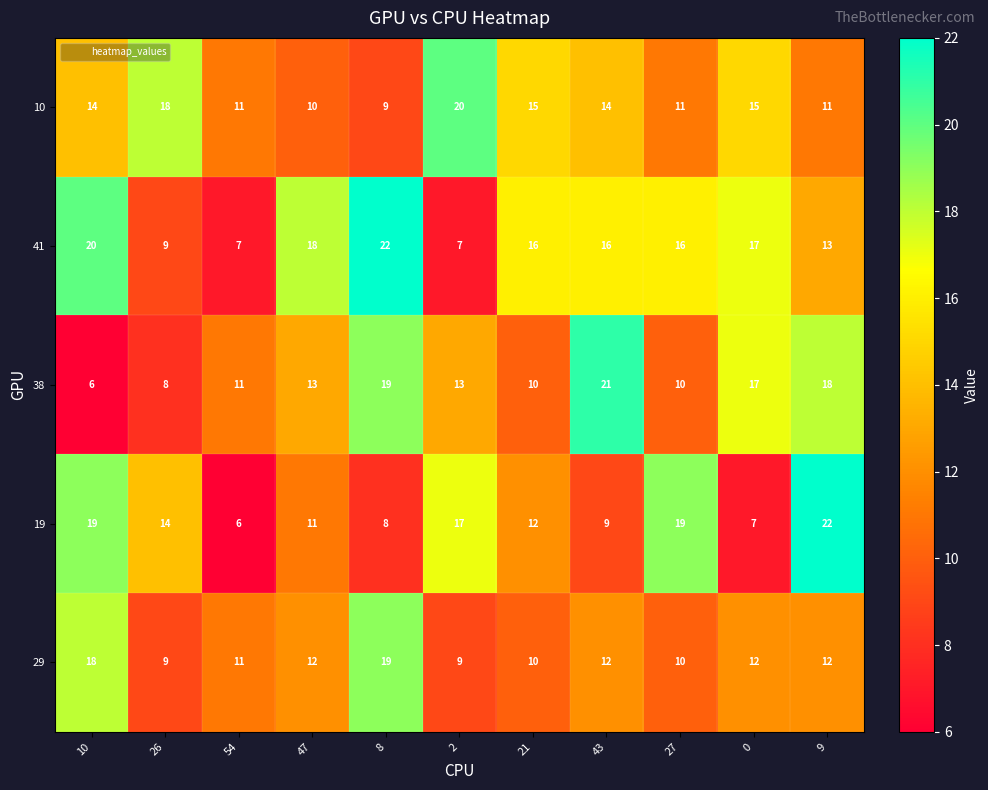

Which series has the largest total across all categories?

41